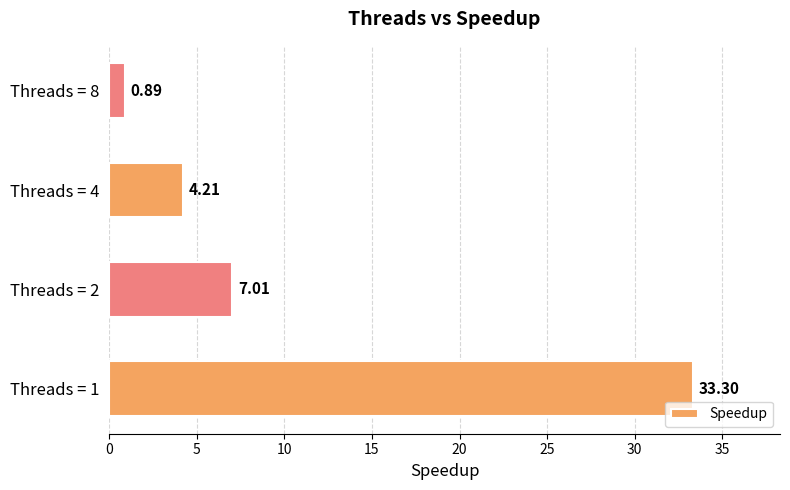

Which category has the lowest value across all series?

Threads = 8